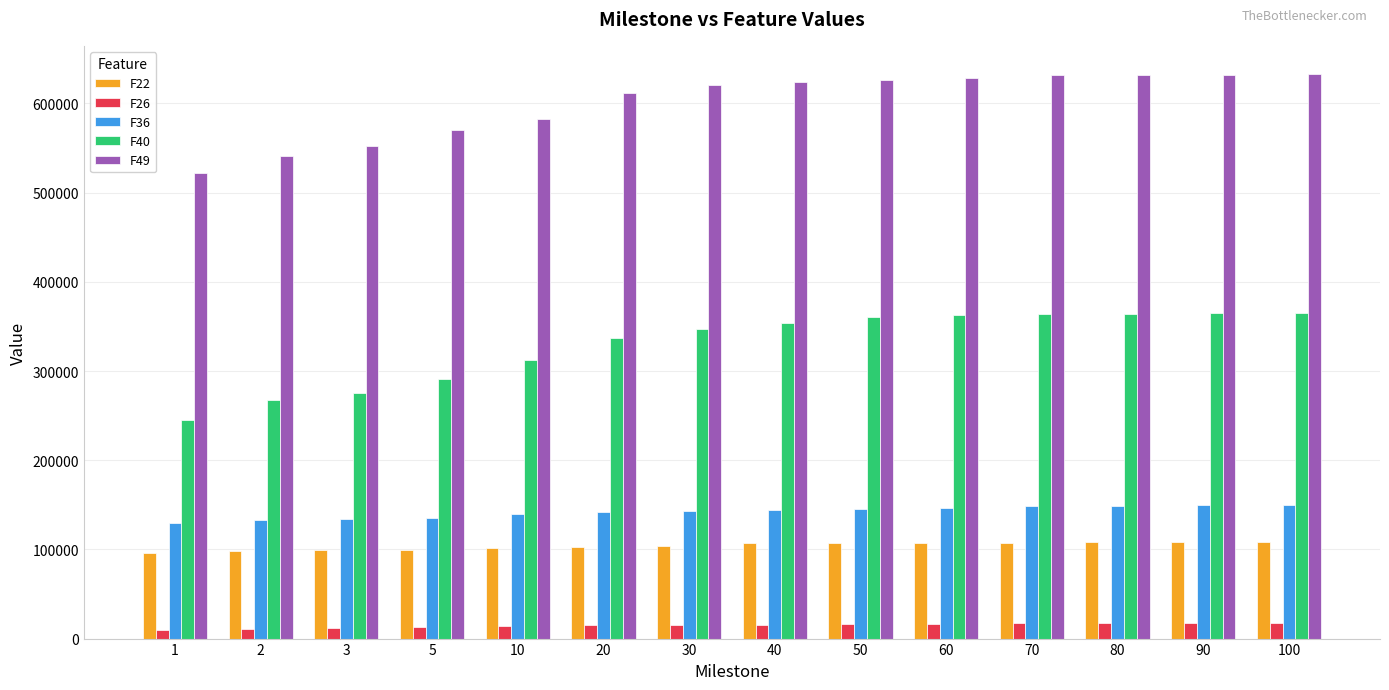

What are all the series names shown in the legend?

F22, F26, F36, F40, F49